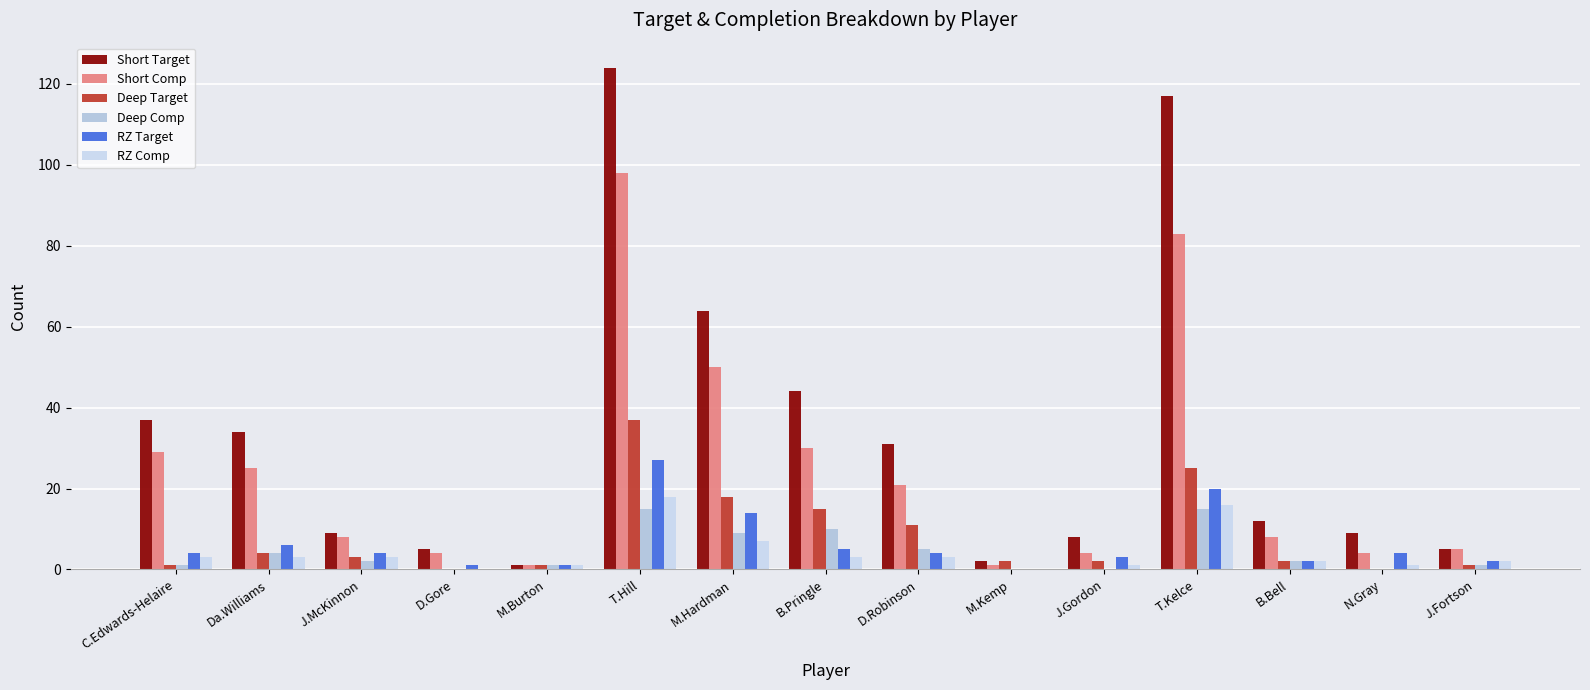

Are the bars horizontal?

No